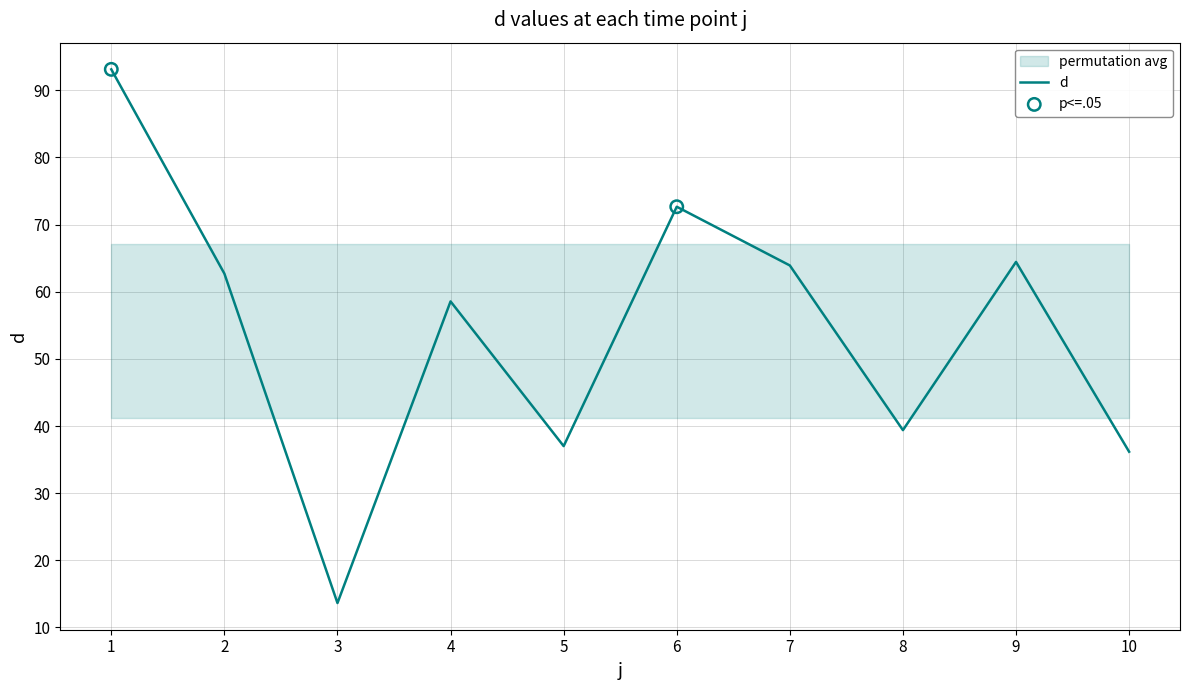

What is the change in value from 2 to 5?

-25.7